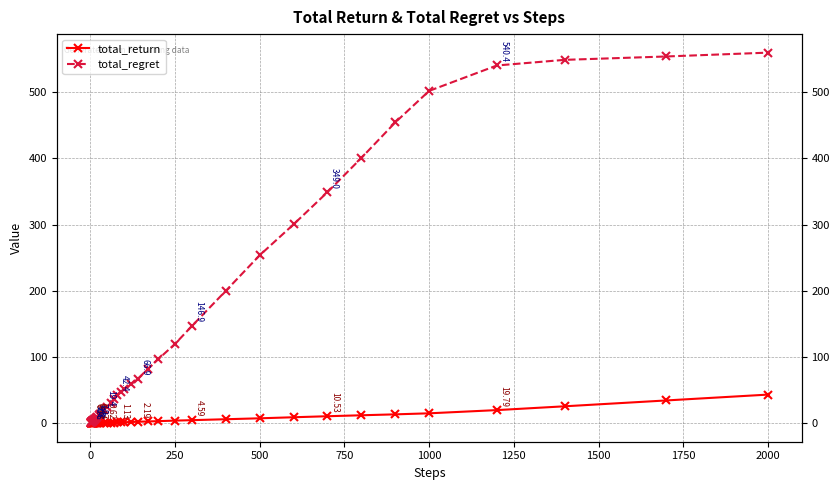

True or false: total_return has more than 1 points higher than both neighbors.

False